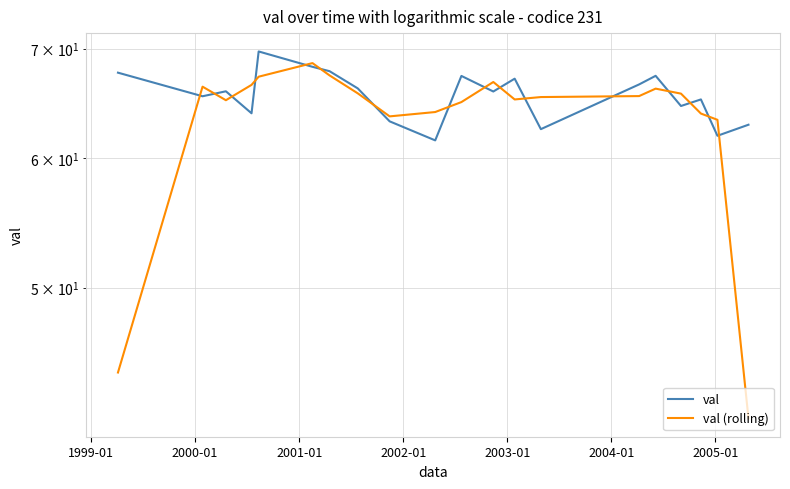

What is the value of the val (rolling) point at the 2nd from the left?

66.3